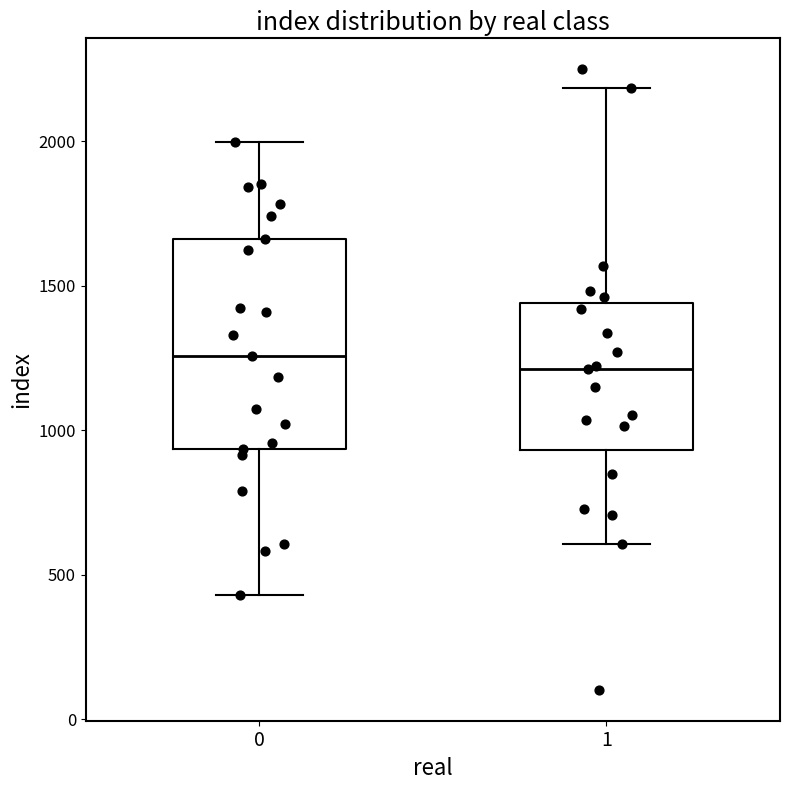

Where is the upper edge of the box at x = 1 on the y-axis? The values are not printed on the chart, so give them approximately, as read against the axis.

1450